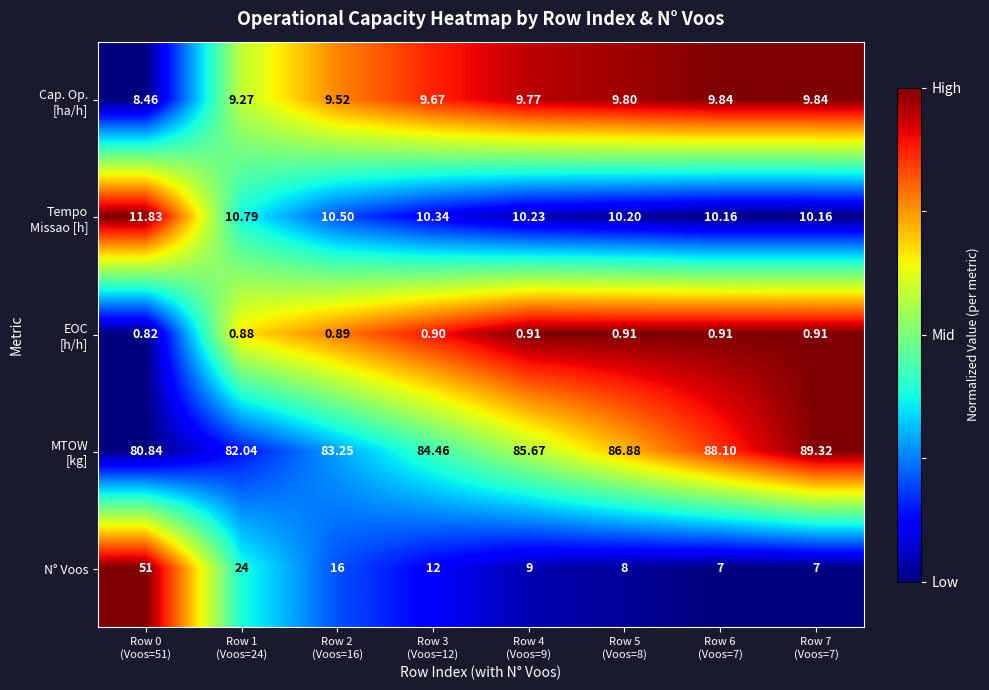

Which series has the widest spread of values?

N° Voos